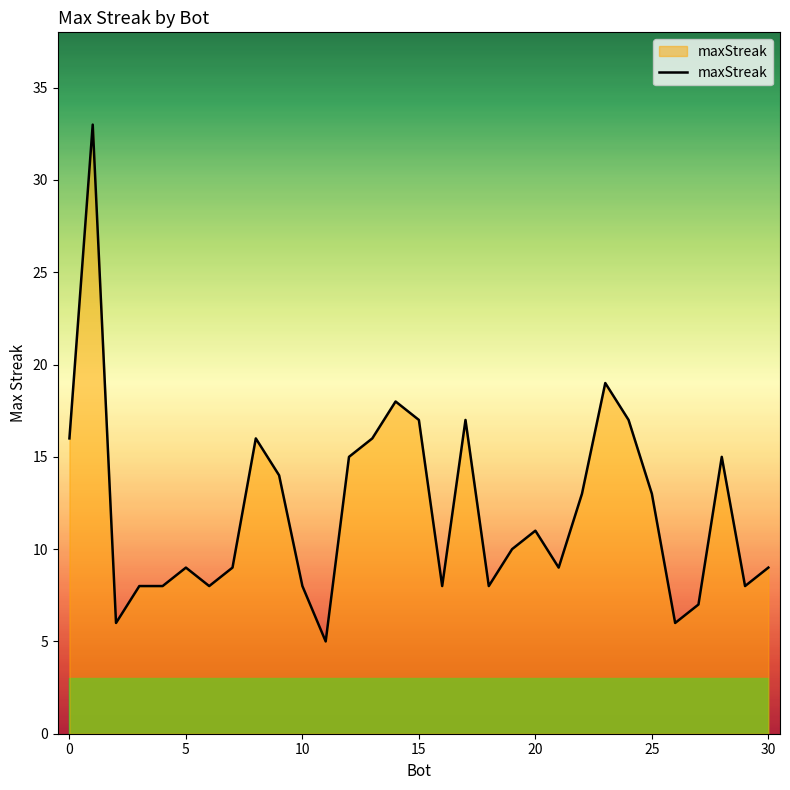

What is the smallest value displayed?

5